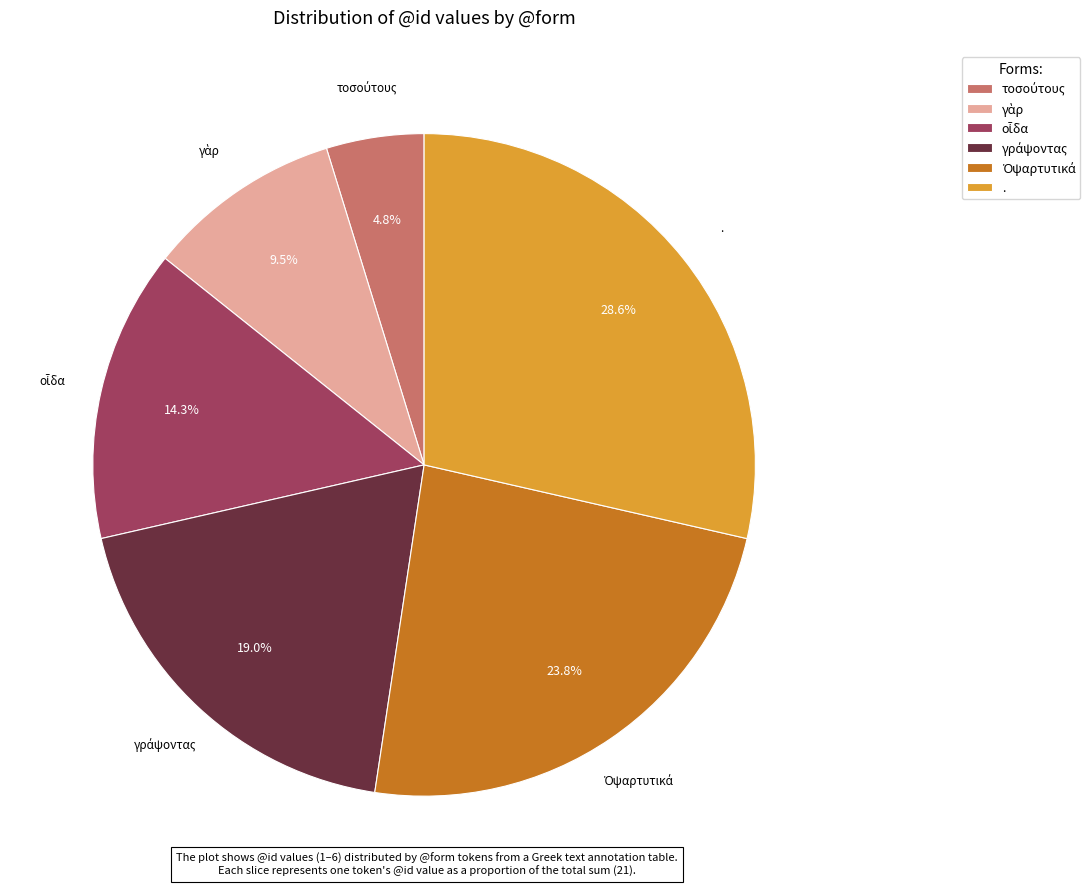

What is the largest slice in the pie chart?

.